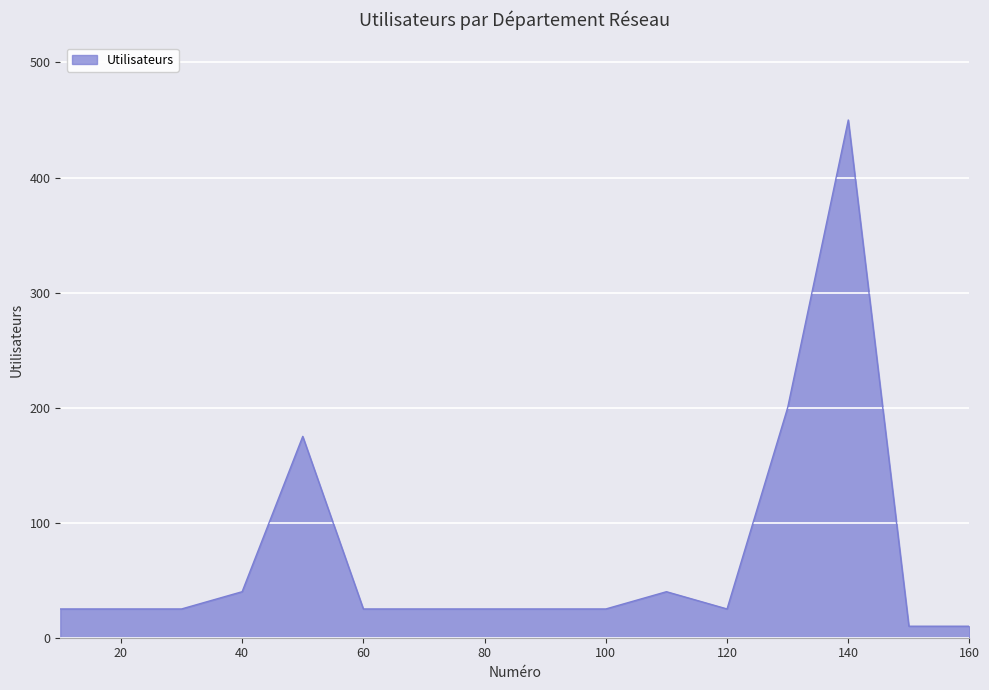

What is the difference between the maximum and minimum values?

440